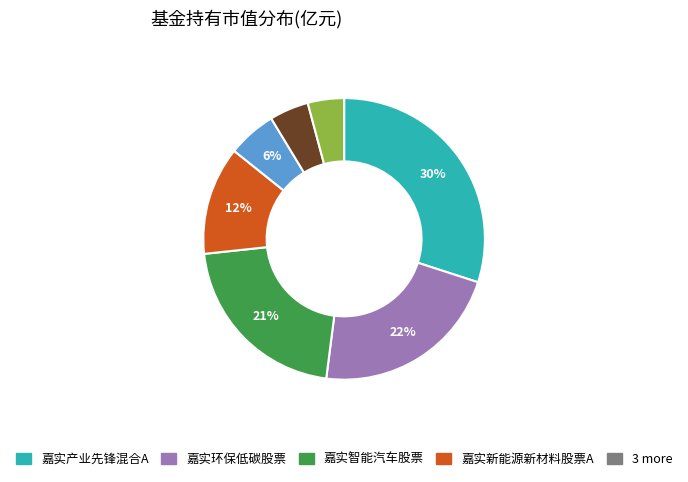

Is there a majority slice in this chart?

No